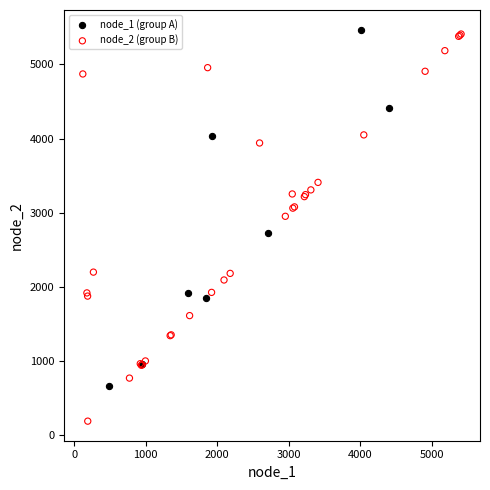

What are all the series names shown in the legend?

node_1 (group A), node_2 (group B)